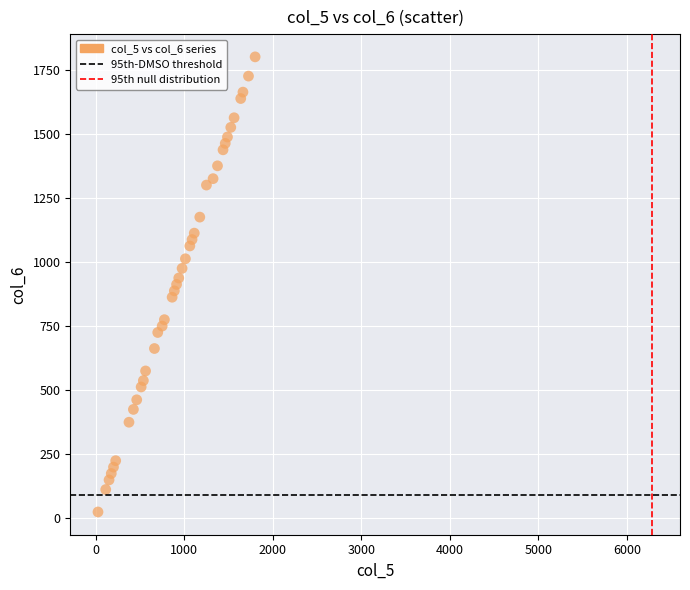

What is the range of X values (max minus min)?

1775.0